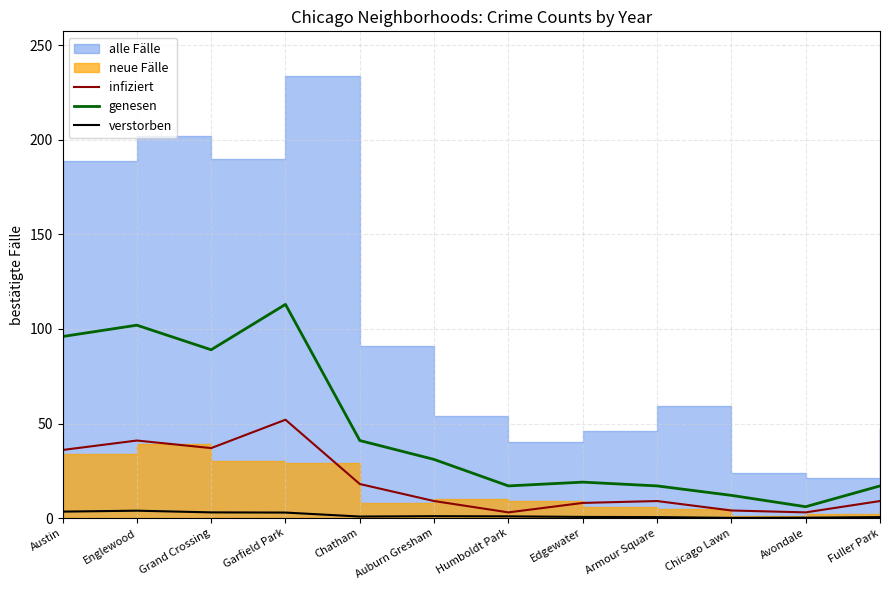

True or false: infiziert and verstorben cross at least once.

False